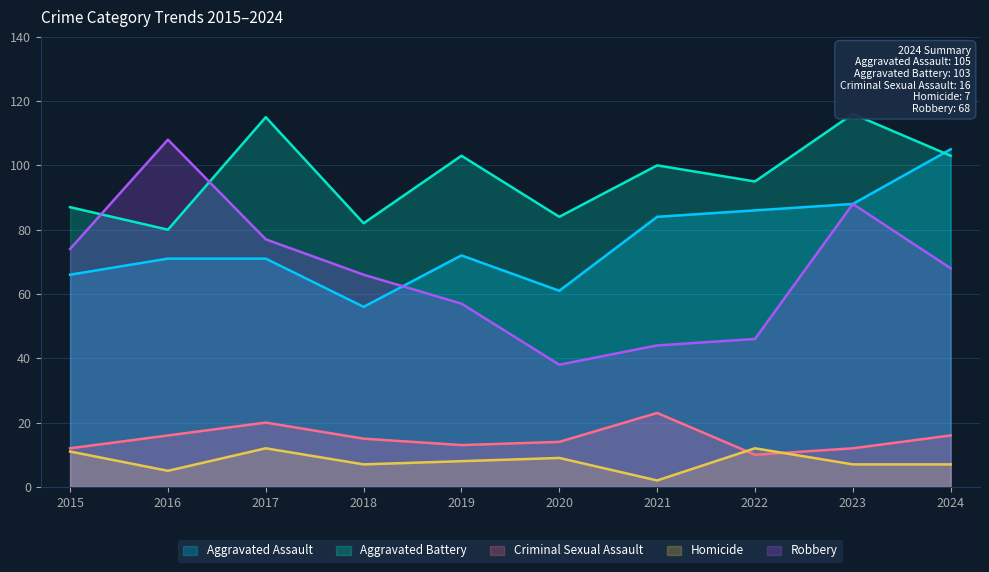

How many categories are shown in the chart?

10